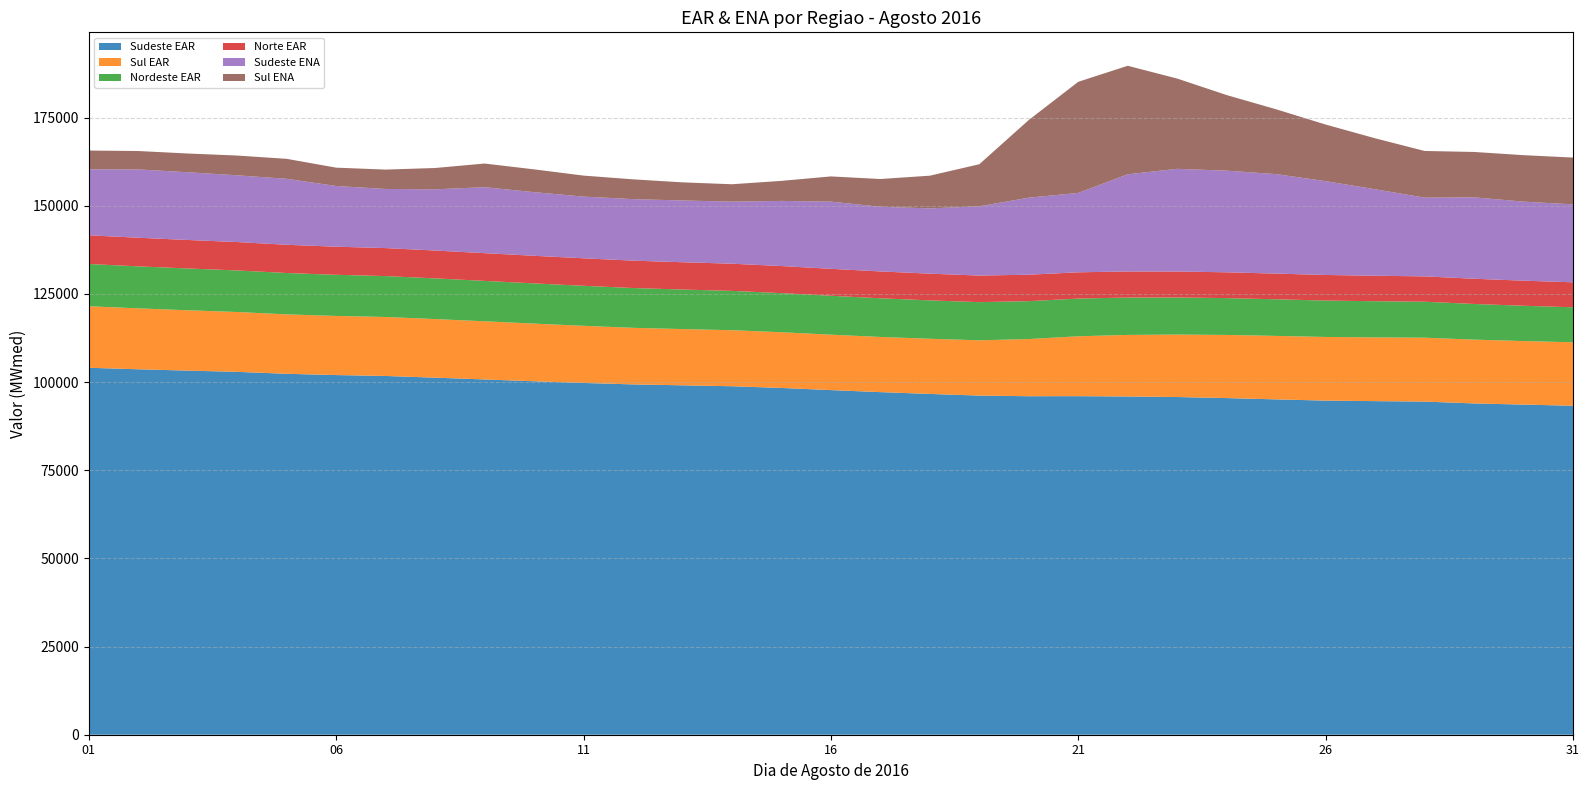

Reading left to right, what are all the values shown in this chart?

Sudeste EAR: 01=104068	02=103642	03=103261	04=102910	05=102357	06=102001	07=101743	08=101264	09=100755	10=100240	11=99762	12=99352	13=99095	14=98831	15=98346	16=97737	17=97161	18=96652	19=96177	20=96000	21=96015	22=95923	23=95767	24=95472	25=95105	26=94752	27=94608	28=94478	29=93955	30=93625	31=93299
Sul EAR: 01=17447	02=17278	03=17114	04=16970	05=16855	06=16767	07=16726	08=16616	09=16493	10=16352	11=16206	12=16047	13=15944	14=15890	15=15794	16=15714	17=15647	18=15640	19=15677	20=16214	21=16984	22=17461	23=17713	24=17908	25=17999	26=18053	27=18071	28=18120	29=18095	30=18012	31=18003
Nordeste EAR: 01=11978	02=11910	03=11852	04=11788	05=11728	06=11665	07=11601	08=11536	09=11460	10=11402	11=11348	12=11282	13=11219	14=11151	15=11100	16=11038	17=10969	18=10885	19=10823	20=10748	21=10692	22=10601	23=10529	24=10443	25=10384	26=10324	27=10263	28=10201	29=10113	30=10015	31=9923
Norte EAR: 01=8150	02=8115	03=8083	04=8054	05=8008	06=7972	07=7940	08=7901	09=7864	10=7832	11=7804	12=7769	13=7740	14=7711	15=7679	16=7644	17=7613	18=7581	19=7541	20=7500	21=7452	22=7394	23=7357	24=7319	25=7286	26=7258	27=7223	28=7191	29=7152	30=7115	31=7082
Sudeste ENA: 01=18711	02=19379	03=19206	04=18926	05=18709	06=17216	07=16768	08=17355	09=18708	10=18049	11=17489	12=17447	13=17514	14=17603	15=18471	16=19048	17=18342	18=18506	19=19640	20=21845	21=22518	22=27555	23=29120	24=28827	25=28214	26=26610	27=24531	28=22329	29=23093	30=22416	31=22095
Sul ENA: 01=5320	02=5215	03=5319	04=5606	05=5666	06=5200	07=5494	08=6051	09=6708	10=6462	11=5959	12=5612	13=5139	14=4929	15=5682	16=7154	17=7868	18=9279	19=11930	20=22029	21=31508	22=30778	23=25597	24=21437	25=18380	26=16049	27=14451	28=13236	29=12866	30=13176	31=13283